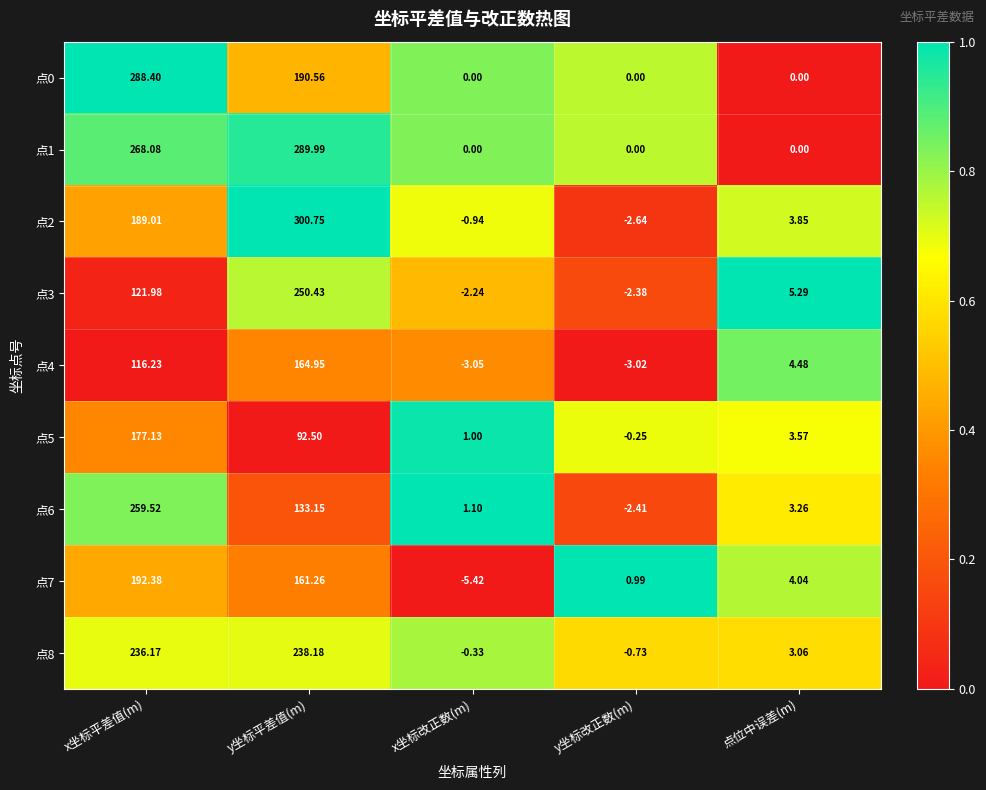

At which label is 点3 closest to 124?

x坐标平差值(m)